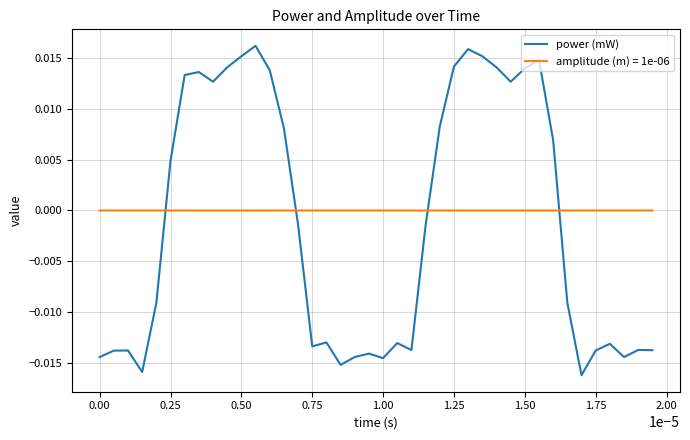

Rank the series by their maximum value, from lowest to highest.

amplitude (m) = 1e-06, power (mW)